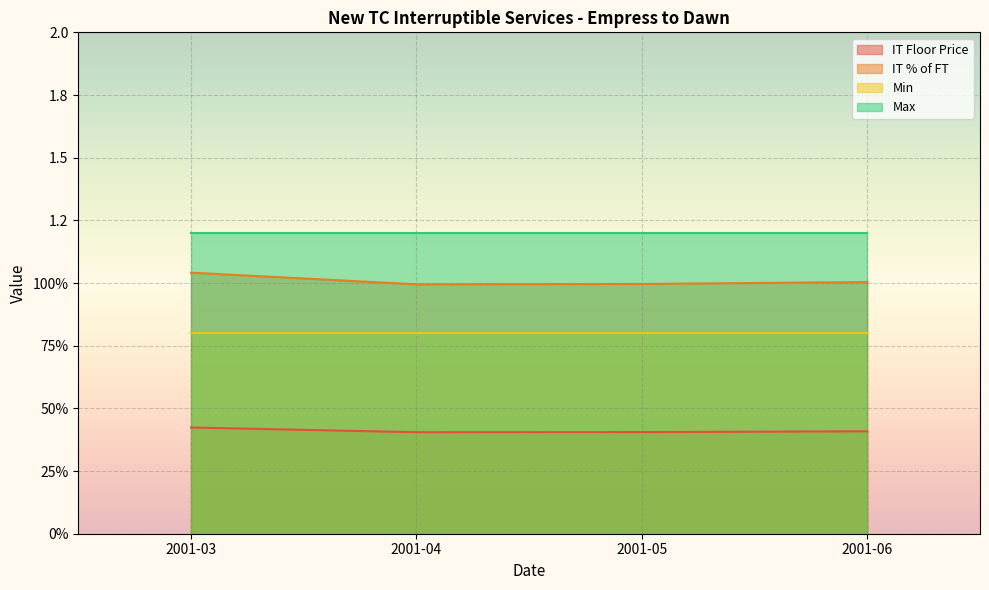

Which has a higher value, 2001-03 or 2001-06?

2001-03